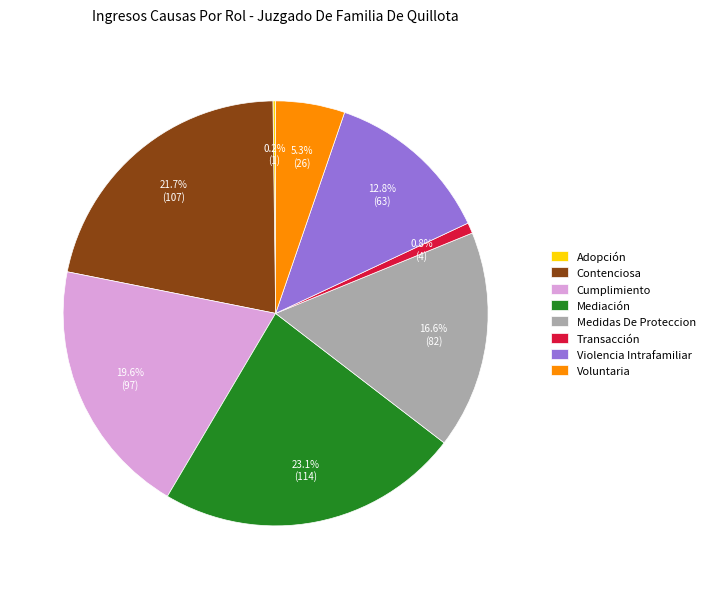

Is there any slice that represents more than half of the pie?

No